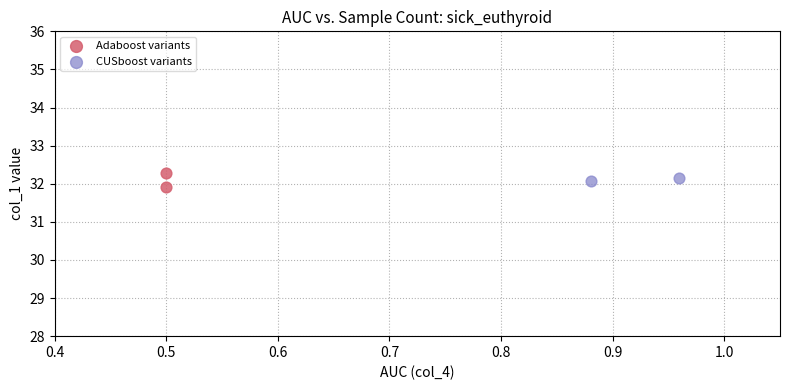

Which series contains the lowest Y value?

Adaboost variants